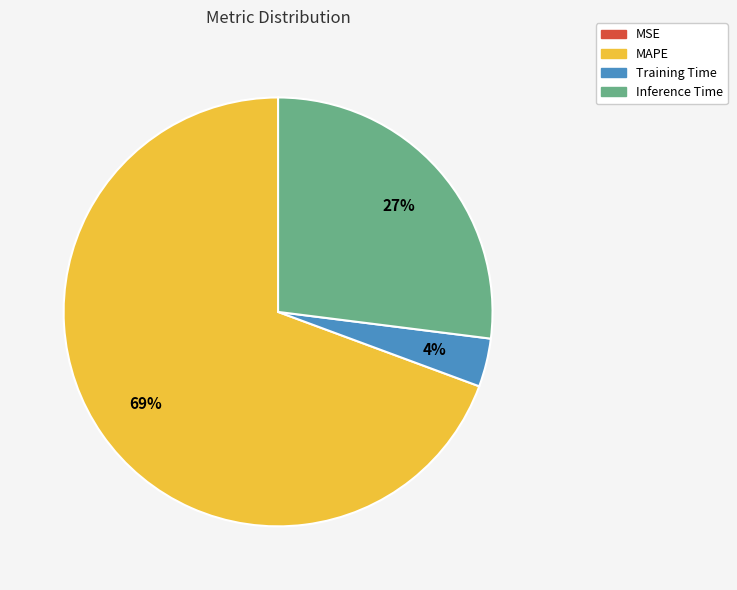

Does MAPE represent more than half of the total?

Yes